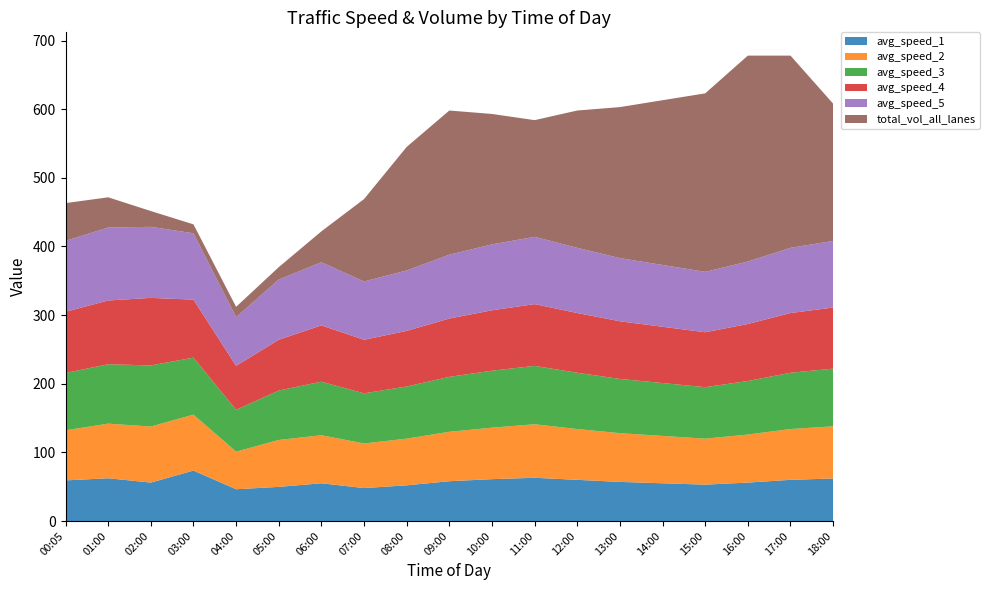

Reading right to left, list all the values displayed in this chart.

avg_speed_1: 18:00=62.0	17:00=60.0	16:00=56.0	15:00=53.0	14:00=55.0	13:00=57.0	12:00=60.0	11:00=63.0	10:00=61.0	09:00=58.0	08:00=52.0	07:00=48.0	06:00=55.0	05:00=49.8	04:00=46.3	03:00=73.5	02:00=56.0	01:00=62.3	00:05=59.2
avg_speed_2: 18:00=76.0	17:00=74.0	16:00=70.0	15:00=67.0	14:00=69.0	13:00=71.0	12:00=74.0	11:00=78.0	10:00=75.0	09:00=72.0	08:00=68.0	07:00=65.0	06:00=70.0	05:00=68.3	04:00=54.7	03:00=81.5	02:00=81.7	01:00=79.5	00:05=73.0
avg_speed_3: 18:00=84.0	17:00=82.0	16:00=78.0	15:00=75.0	14:00=77.0	13:00=79.0	12:00=82.0	11:00=85.0	10:00=83.0	09:00=80.0	08:00=76.0	07:00=73.0	06:00=78.0	05:00=72.0	04:00=61.0	03:00=83.0	02:00=89.0	01:00=86.5	00:05=83.6
avg_speed_4: 18:00=89.0	17:00=87.0	16:00=83.0	15:00=80.0	14:00=82.0	13:00=84.0	12:00=87.0	11:00=90.0	10:00=88.0	09:00=85.0	08:00=81.0	07:00=78.0	06:00=82.0	05:00=74.0	04:00=64.0	03:00=84.5	02:00=98.4	01:00=92.9	00:05=89.1
avg_speed_5: 18:00=97.0	17:00=95.0	16:00=91.0	15:00=88.0	14:00=90.0	13:00=92.0	12:00=95.0	11:00=98.0	10:00=96.0	09:00=93.0	08:00=88.0	07:00=85.0	06:00=92.0	05:00=87.8	04:00=71.0	03:00=96.7	02:00=103.5	01:00=106.3	00:05=103.3
total_vol_all_lanes: 18:00=200.0	17:00=280.0	16:00=300.0	15:00=260.0	14:00=240.0	13:00=220.0	12:00=200.0	11:00=170.0	10:00=190.0	09:00=210.0	08:00=180.0	07:00=120.0	06:00=45.0	05:00=18.0	04:00=15.0	03:00=13.0	02:00=23.0	01:00=44.0	00:05=55.0